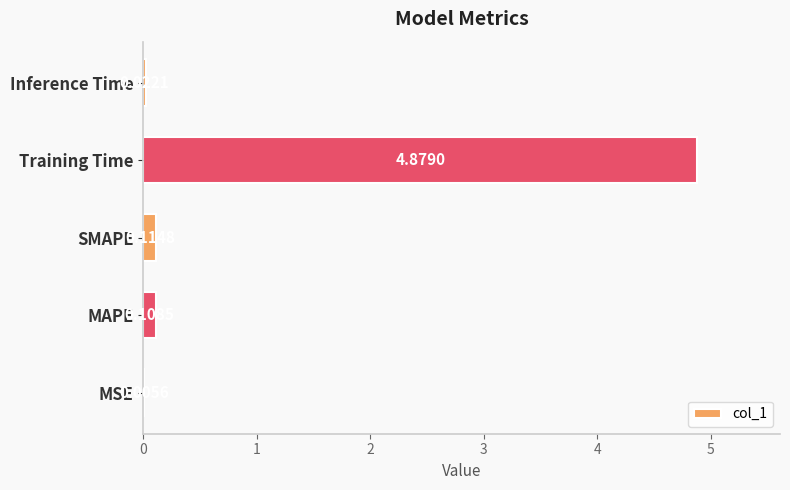

Which label corresponds to the largest value in the chart?

Training Time